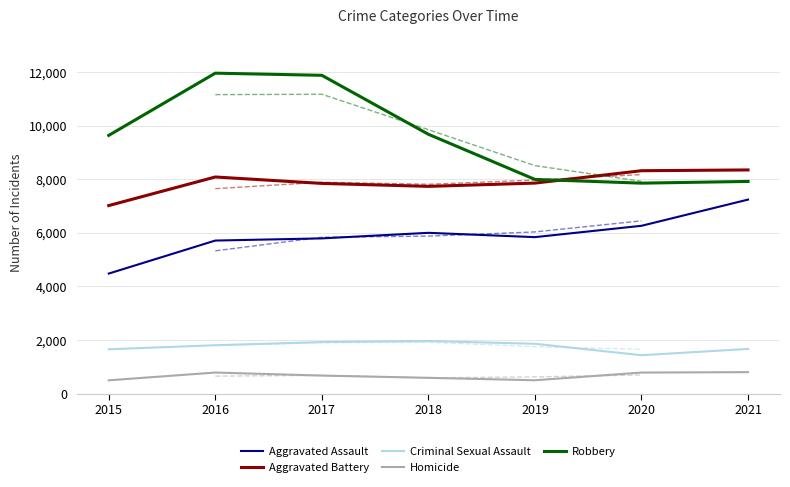

At 2016, list the series in order from smallest to largest.

Homicide, Criminal Sexual Assault, Aggravated Assault, Aggravated Battery, Robbery